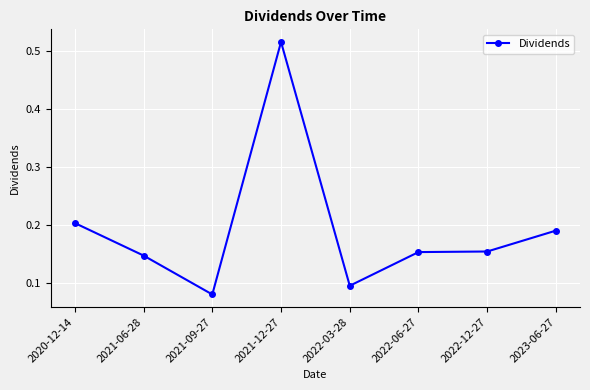

What is the sum of the values at 2022-12-27 and 2020-12-14?

0.4